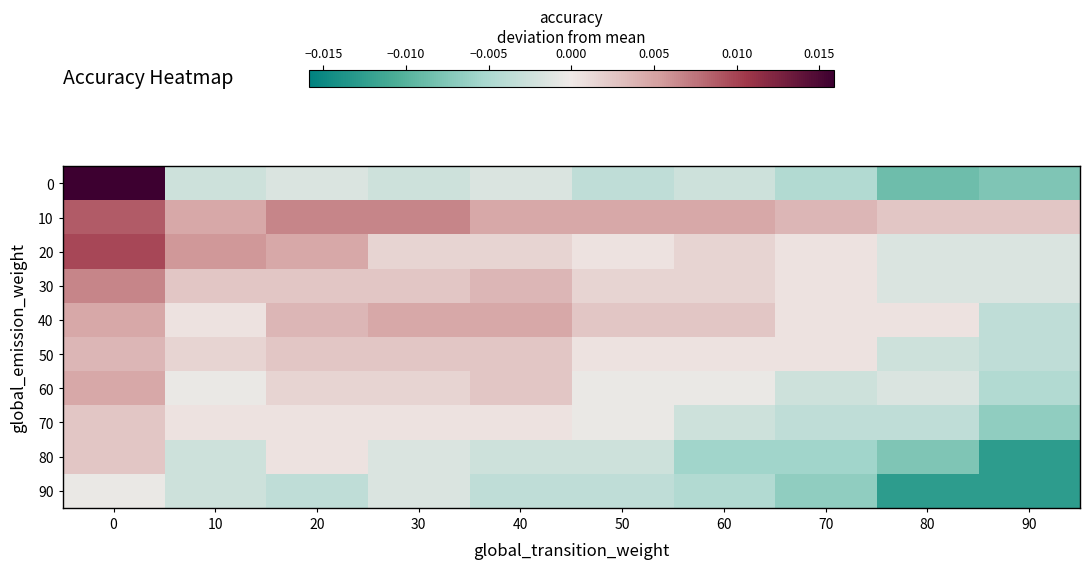

How many categories are shown in the chart?

10